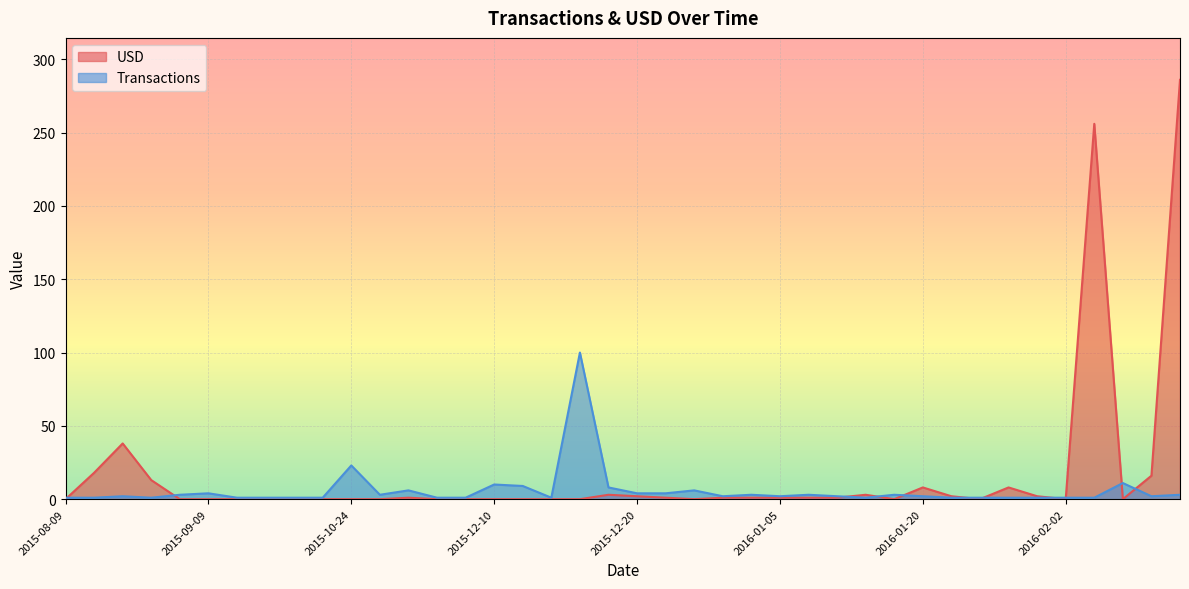

How many positive values does the USD series have?

20